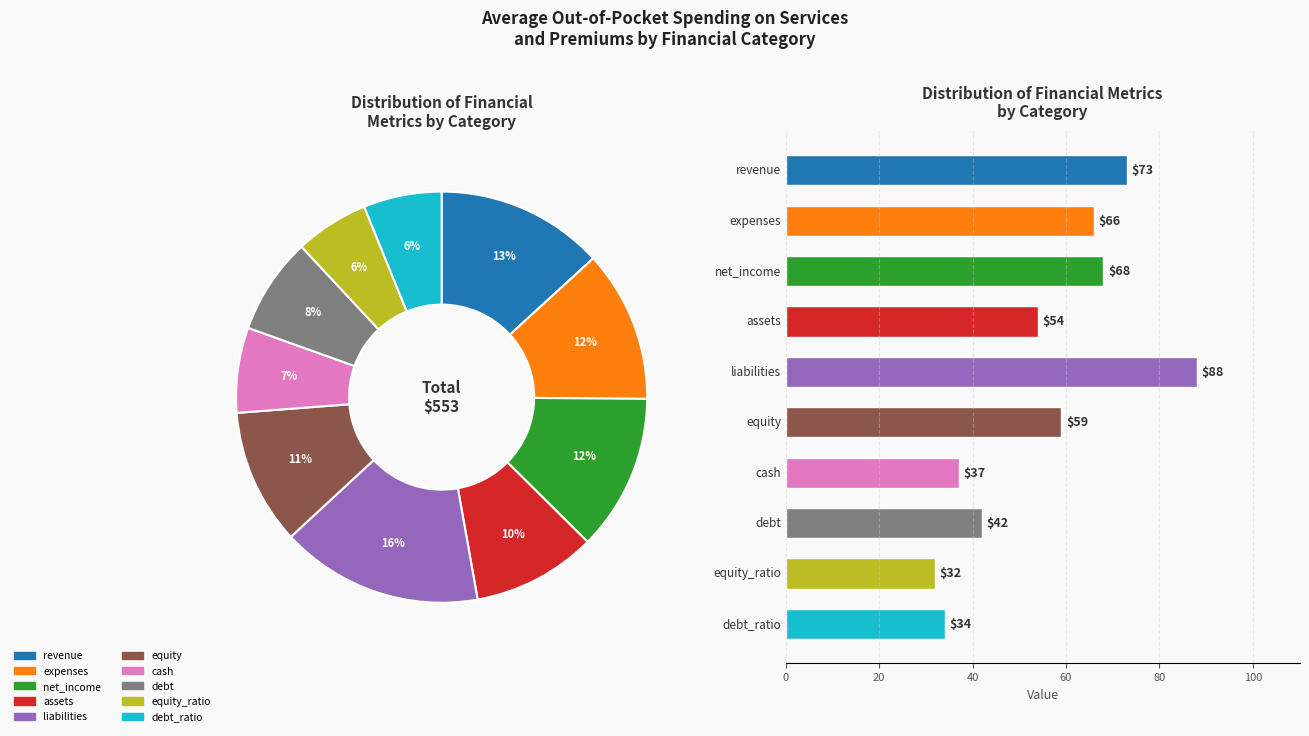

Which slice is the smallest?

equity_ratio